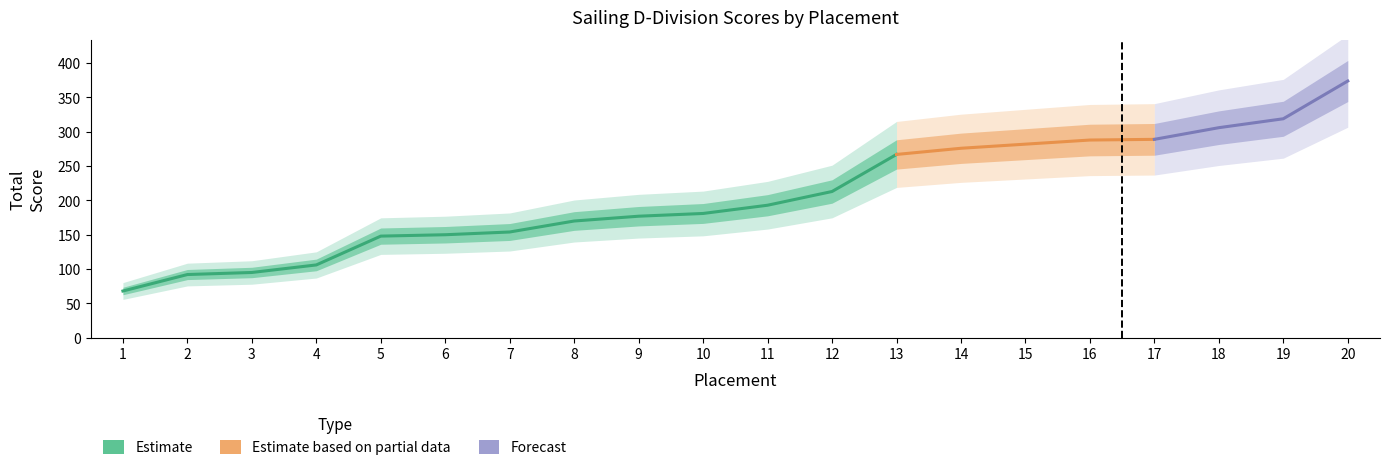

What is the value of the 20th point from the left?

374